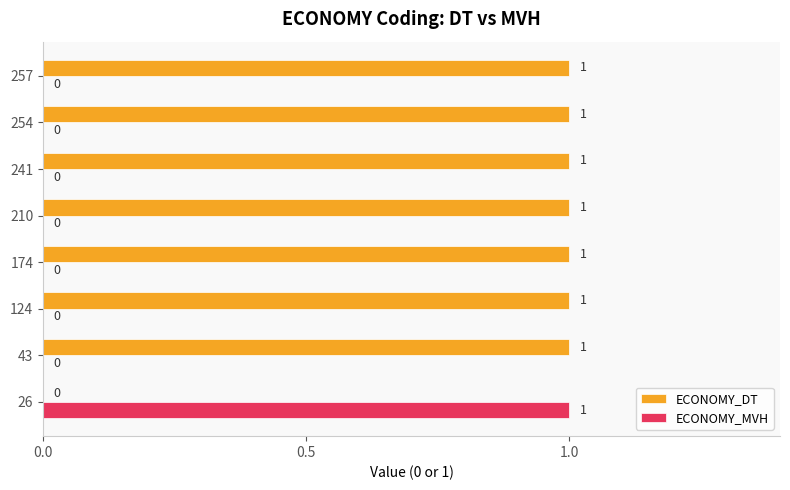

True or false: ECONOMY_DT has a value of 1 at 26.

False